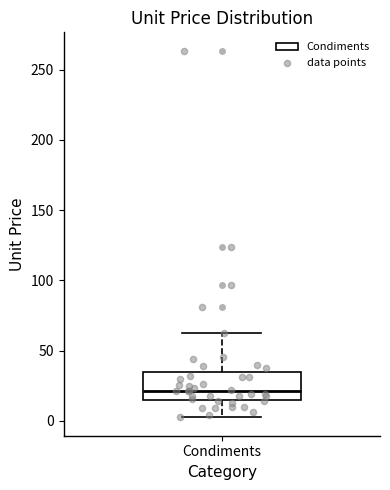

Read this box plot against the y-axis: the position of the median line, the range covered by the box, and the ends of both whiskers. The values are not printed on the chart, so give them approximately, as read against the axis.

median 20, box 15 to 35, whiskers 5 to 65